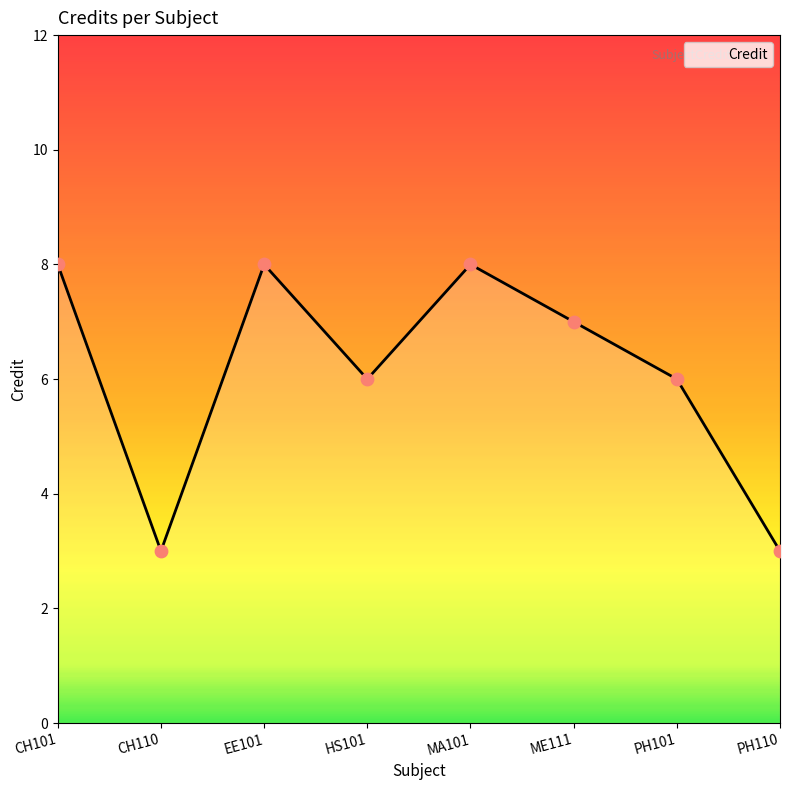

What is the change in value from CH101 to ME111?

-1